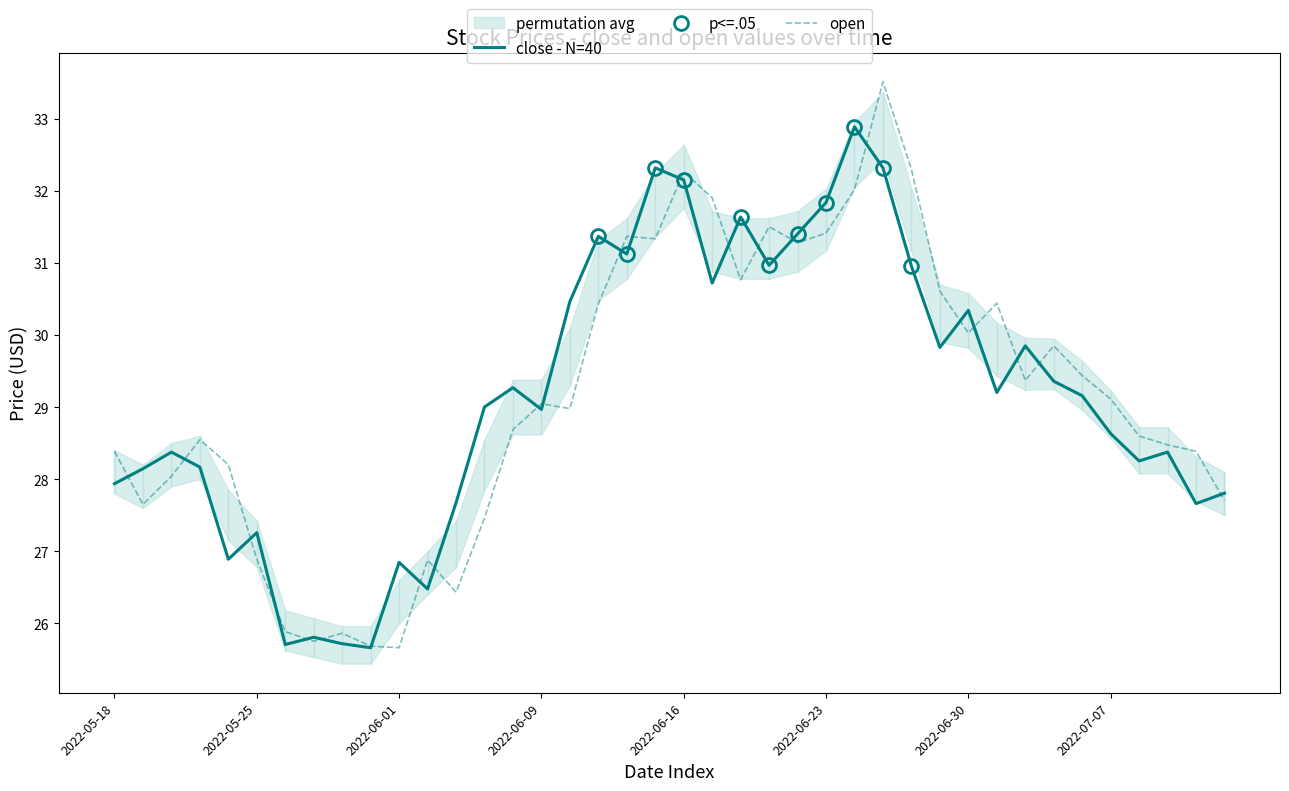

Is it true that close - N=40 equals 15.6 at 2022-05-25?

False